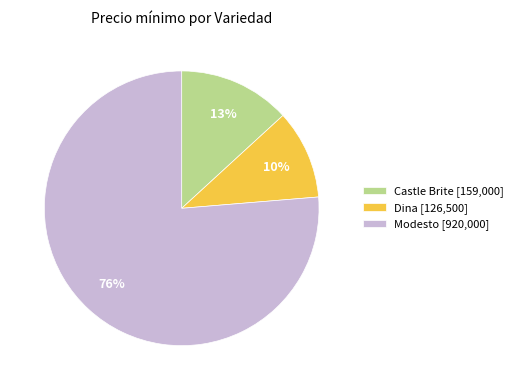

Rank the categories by value from lowest to highest.

Dina [126,500], Castle Brite [159,000], Modesto [920,000]